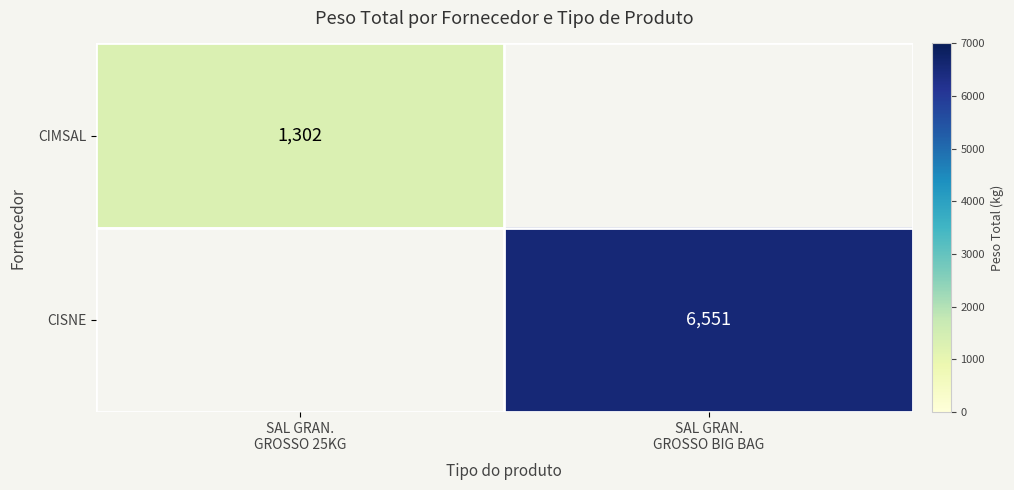

How many values in CISNE are above zero?

1